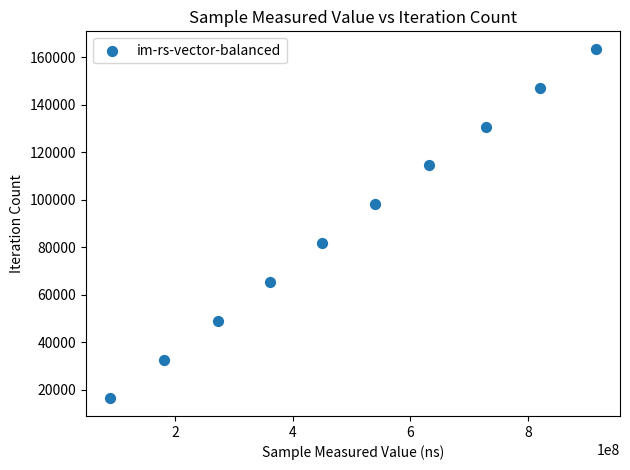

What is the range of X values (max minus min)?

824507432